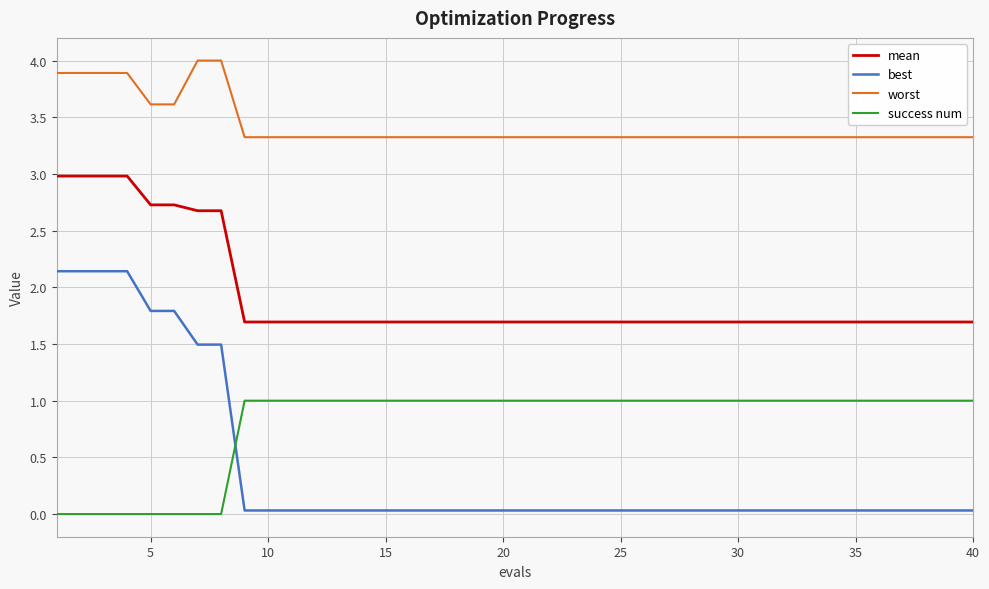

Rank the series by their maximum value, from lowest to highest.

success num, best, mean, worst